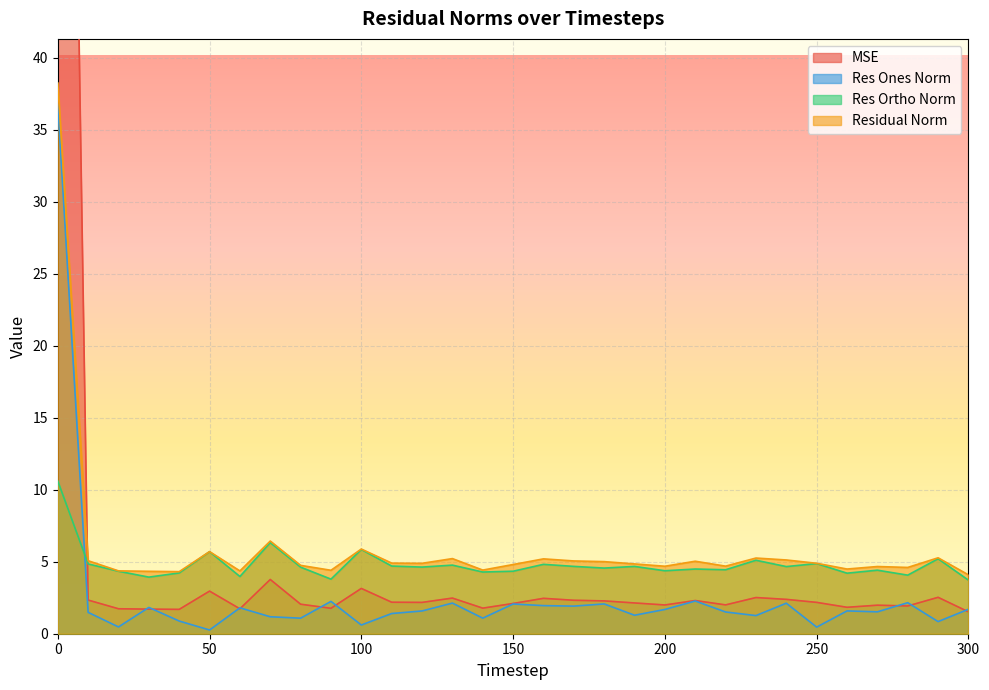

Reading right to left, transcribe all the data shown in this chart.

mse: 300=1.5	290=2.5	280=1.9	270=2.0	260=1.8	250=2.2	240=2.4	230=2.5	220=2.0	210=2.3	200=2.0	190=2.1	180=2.3	170=2.3	160=2.5	150=2.1	140=1.8	130=2.5	120=2.2	110=2.2	100=3.1	90=1.8	80=2.0	70=3.8	60=1.7	50=3.0	40=1.7	30=1.7	20=1.7	10=2.3	0=133.1
res_ones_norm: 300=1.7	290=0.8	280=2.2	270=1.5	260=1.6	250=0.5	240=2.1	230=1.3	220=1.5	210=2.3	200=1.7	190=1.3	180=2.1	170=1.9	160=2.0	150=2.1	140=1.1	130=2.1	120=1.6	110=1.4	100=0.6	90=2.2	80=1.1	70=1.2	60=1.8	50=0.3	40=0.9	30=1.8	20=0.5	10=1.5	0=36.8
res_ortho_norm: 300=3.7	290=5.2	280=4.1	270=4.4	260=4.2	250=4.9	240=4.7	230=5.1	220=4.4	210=4.5	200=4.4	190=4.7	180=4.6	170=4.7	160=4.8	150=4.3	140=4.3	130=4.8	120=4.6	110=4.7	100=5.9	90=3.8	80=4.6	70=6.3	60=4.0	50=5.7	40=4.2	30=3.9	20=4.3	10=4.8	0=10.6
residual_norm: 300=4.1	290=5.3	280=4.6	270=4.7	260=4.5	250=4.9	240=5.1	230=5.3	220=4.7	210=5.0	200=4.7	190=4.8	180=5.0	170=5.1	160=5.2	150=4.8	140=4.4	130=5.2	120=4.9	110=4.9	100=5.9	90=4.4	80=4.7	70=6.4	60=4.4	50=5.7	40=4.3	30=4.3	20=4.4	10=5.1	0=38.3